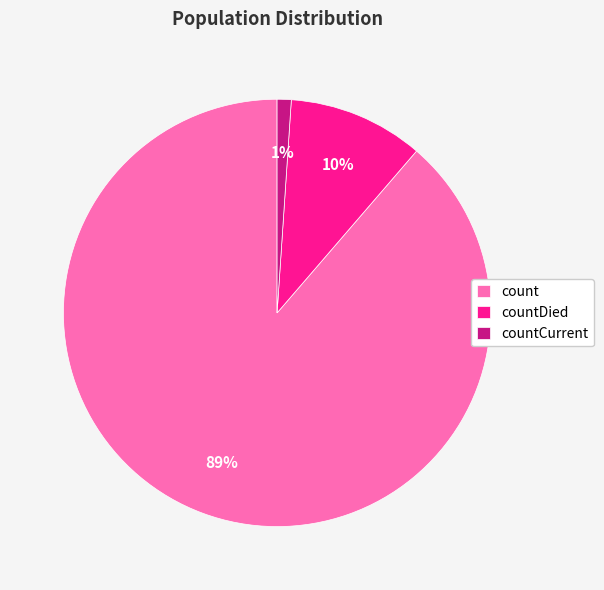

Is it true that count is 99% of the pie?

False